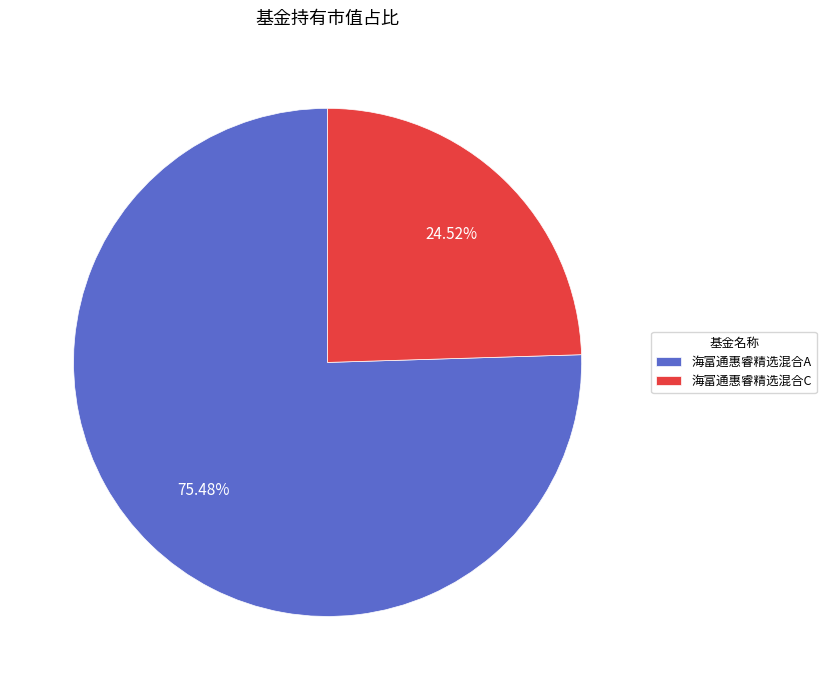

Between 海富通惠睿精选混合A and 海富通惠睿精选混合C, which is larger?

海富通惠睿精选混合A